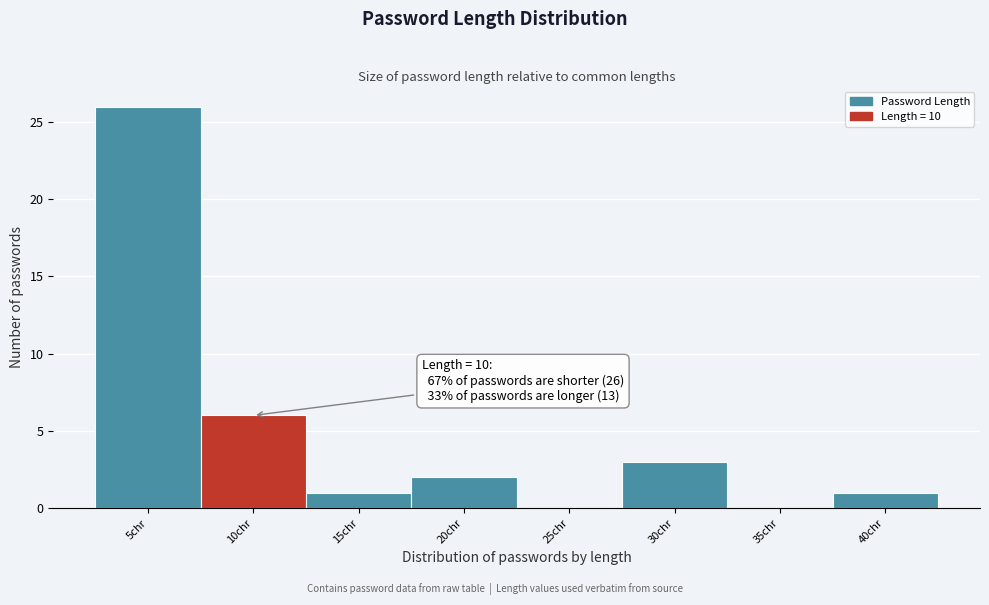

Reading left to right, list all the values displayed in this chart.

5chr=26	10chr=6	15chr=1	20chr=2	25chr=0	30chr=3	35chr=0	40chr=1